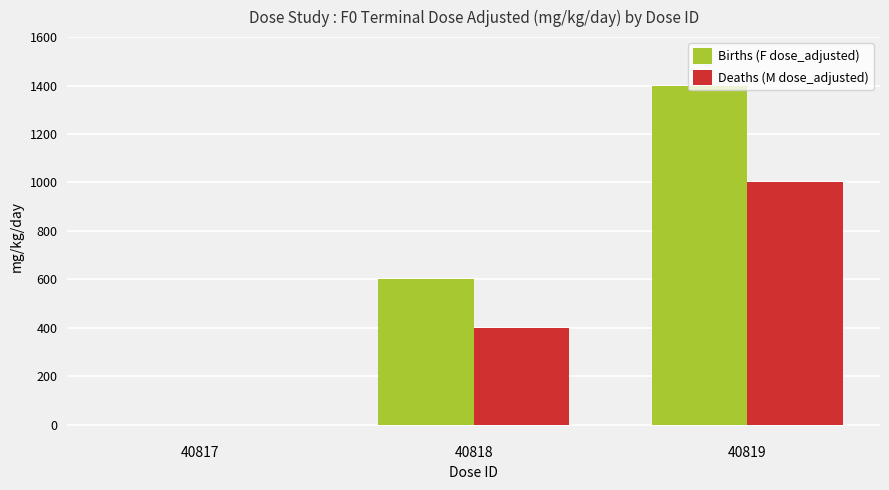

What is the maximum value for Births (F dose_adjusted)?

1400